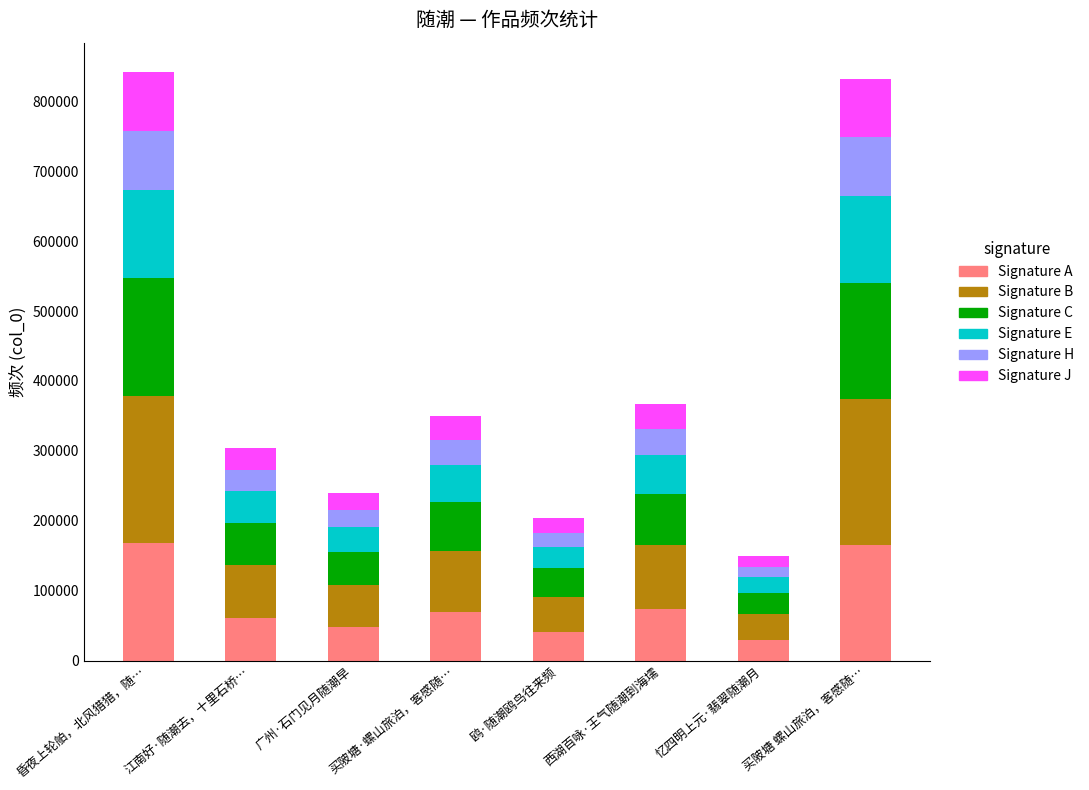

Is it true that Signature A equals 73523.0 at 西湖百咏·王气随潮到海壖?

True